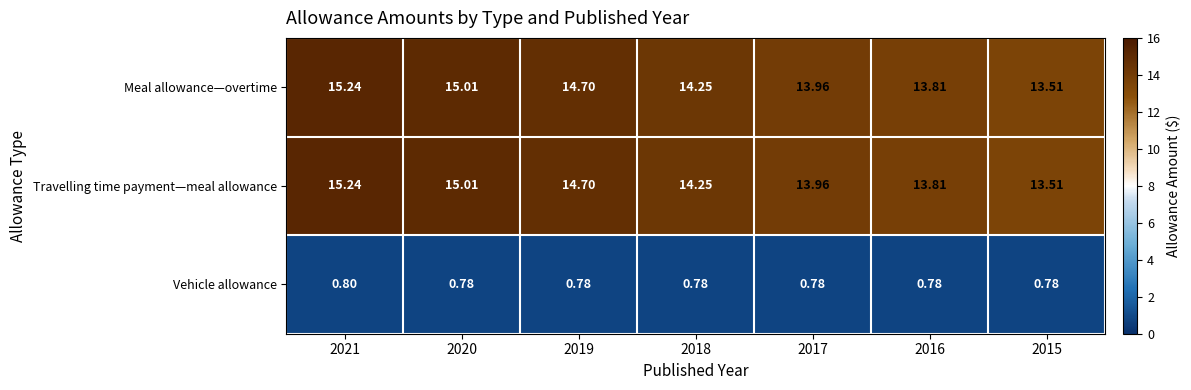

Is the value of Travelling time payment—meal allowance at 2020 greater than the value of Vehicle allowance at 2018?

Yes